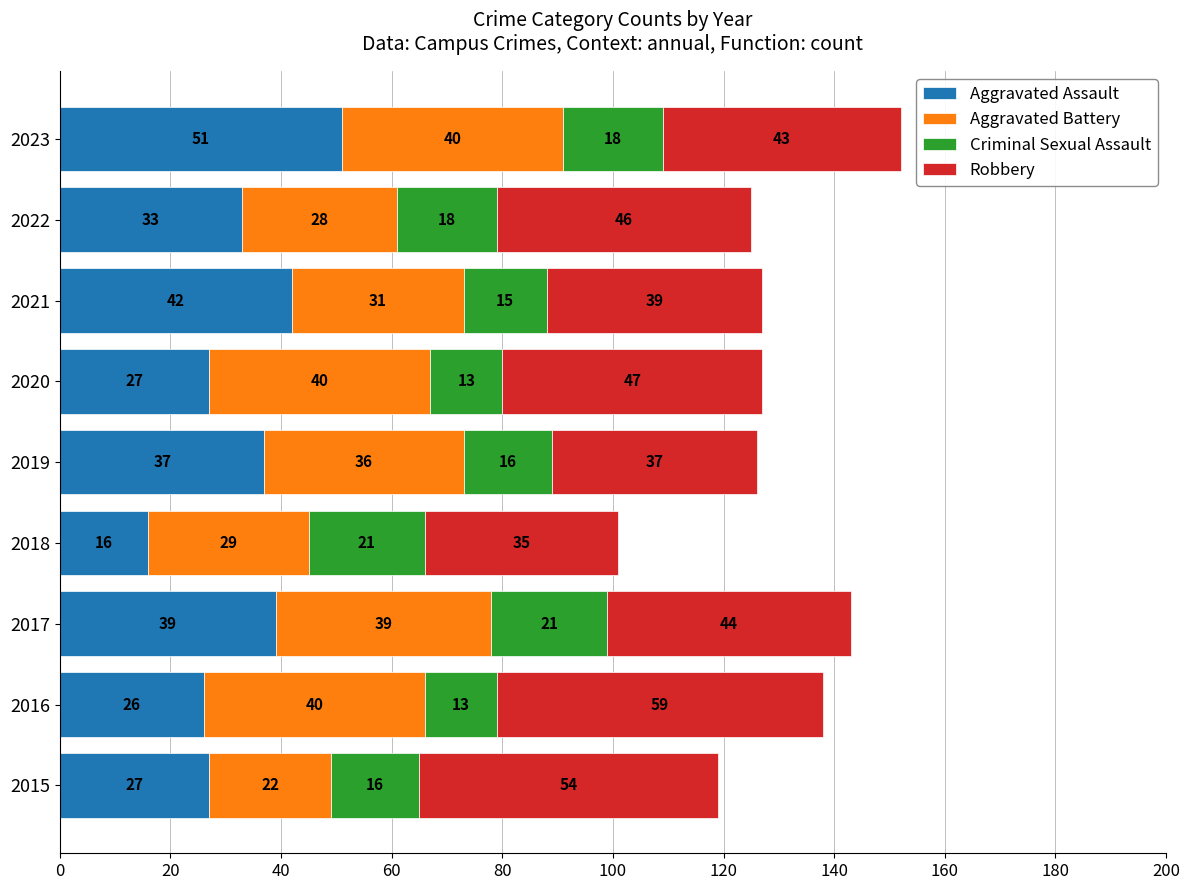

At which category is the sum across all series the highest?

2023